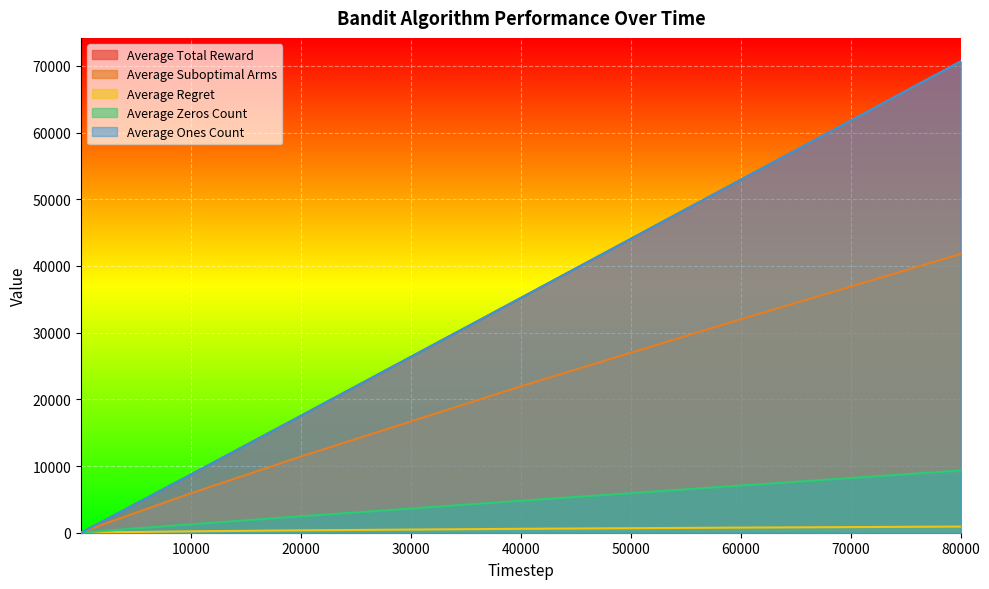

List the series in order of their peak value, highest first.

Average Total Reward, Average Ones Count, Average Suboptimal Arms, Average Zeros Count, Average Regret